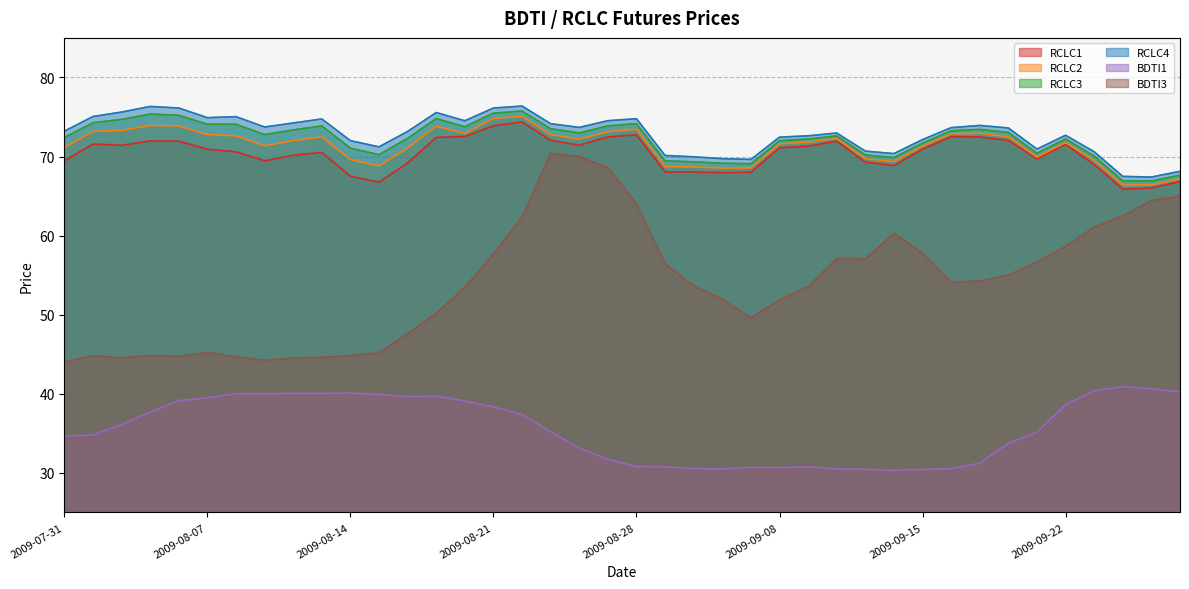

True or false: BDTI3 and RCLC3 cross at least once.

False